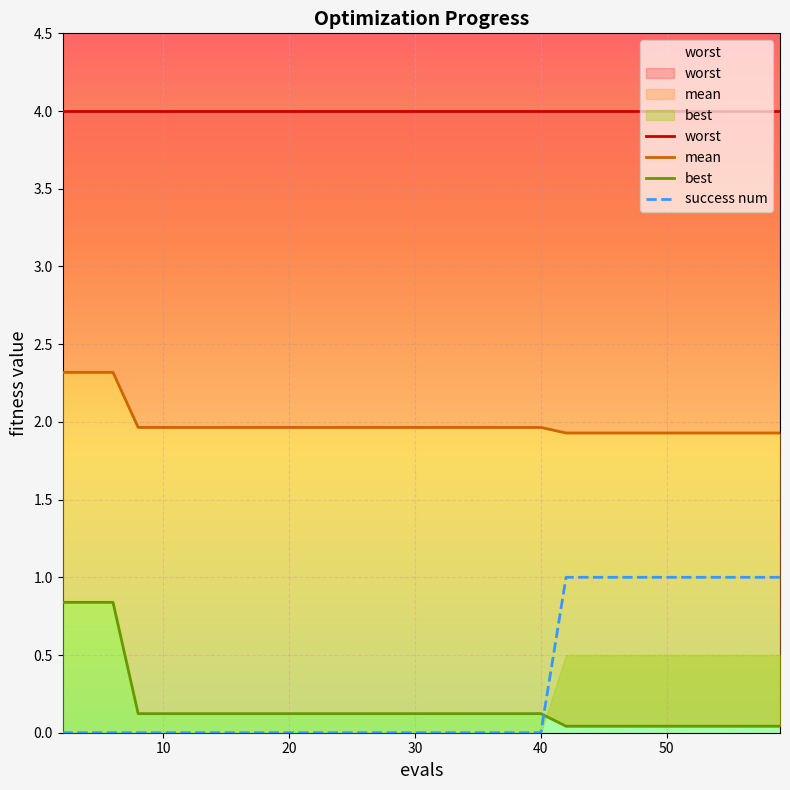

What is the average value of the mean series?

2.0